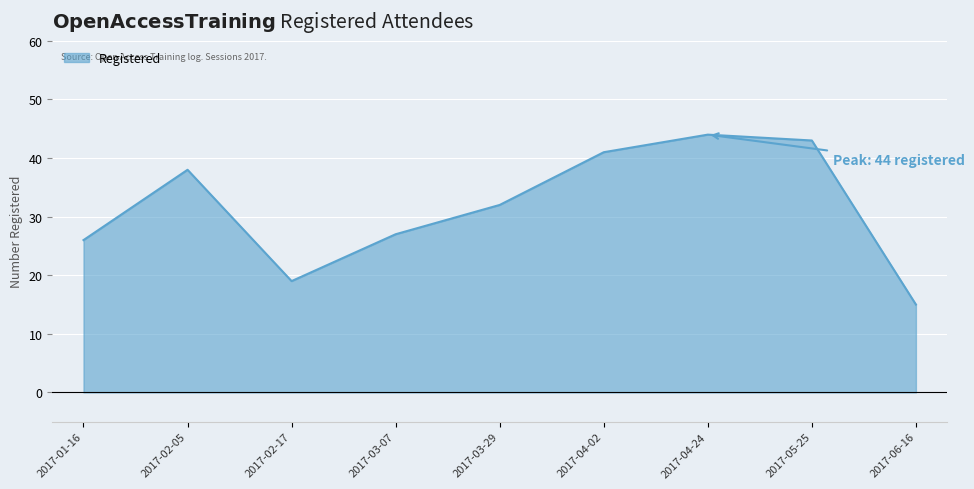

Where is the data nearest to the value 29?

2017-03-07